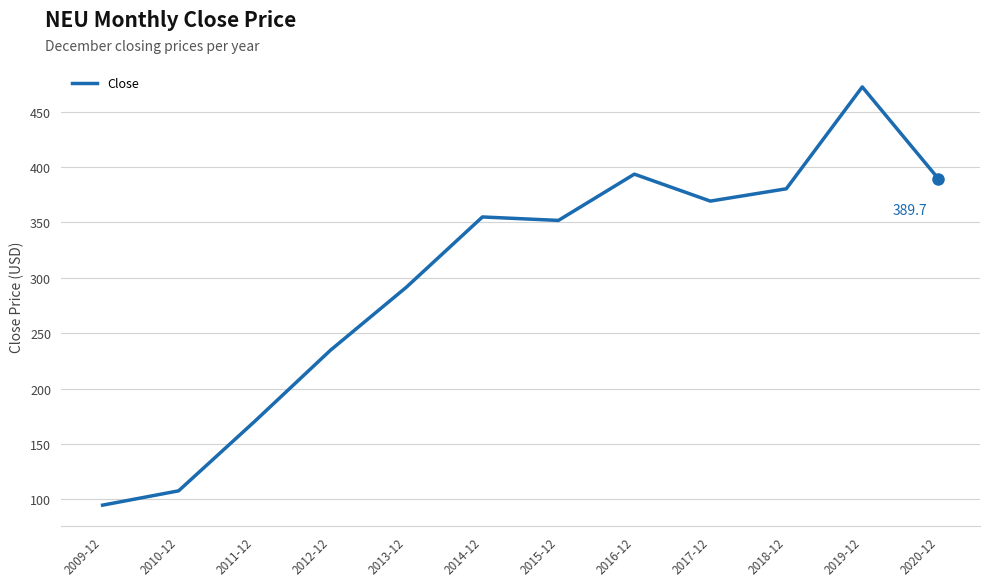

What is the minimum value shown in the chart?

94.6